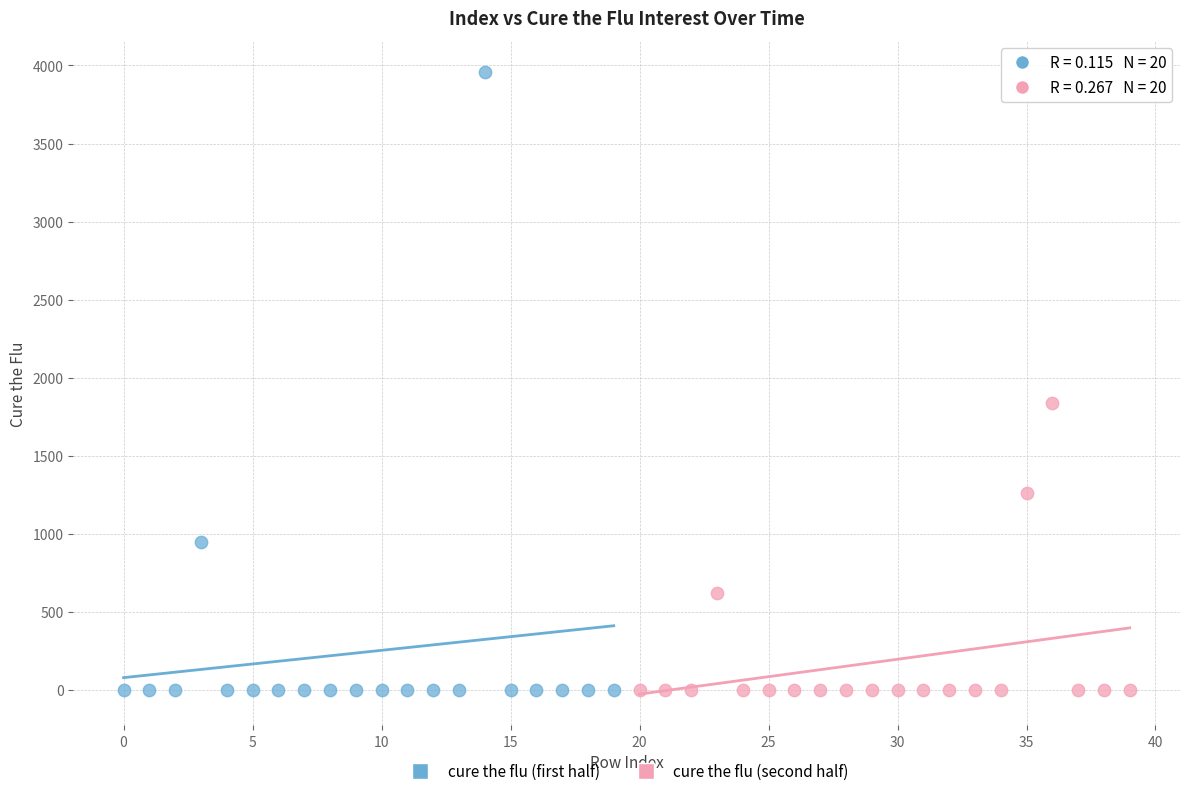

Which series has the widest spread of Y values?

cure the flu (first half)